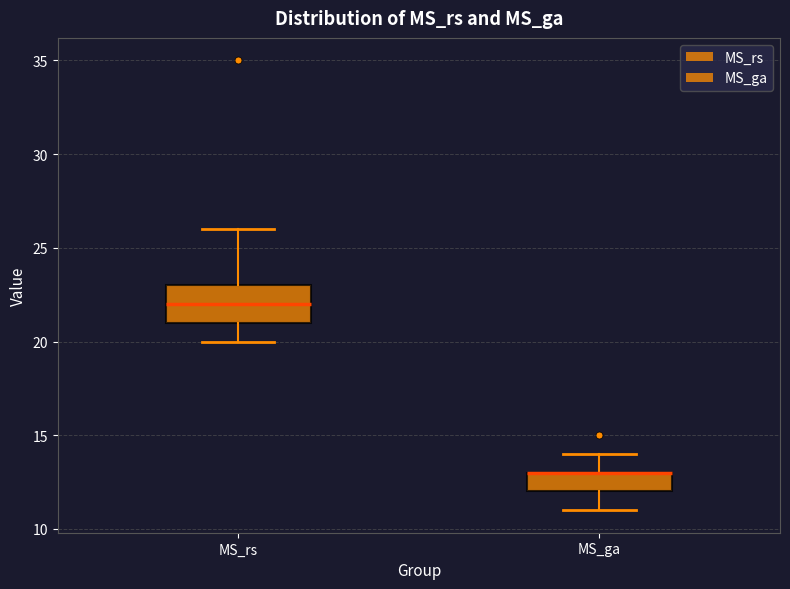

Reading left to right, read every box against the y-axis: the position of its median line, the range the box covers, and the ends of its whiskers. The values are not printed on the chart, so give them approximately, as read against the axis.

MS_rs: median 22, box 21 to 23, whiskers 20 to 26
MS_ga: median 13 (drawn on the box's upper edge), box 12 to 13, whiskers 11 to 14